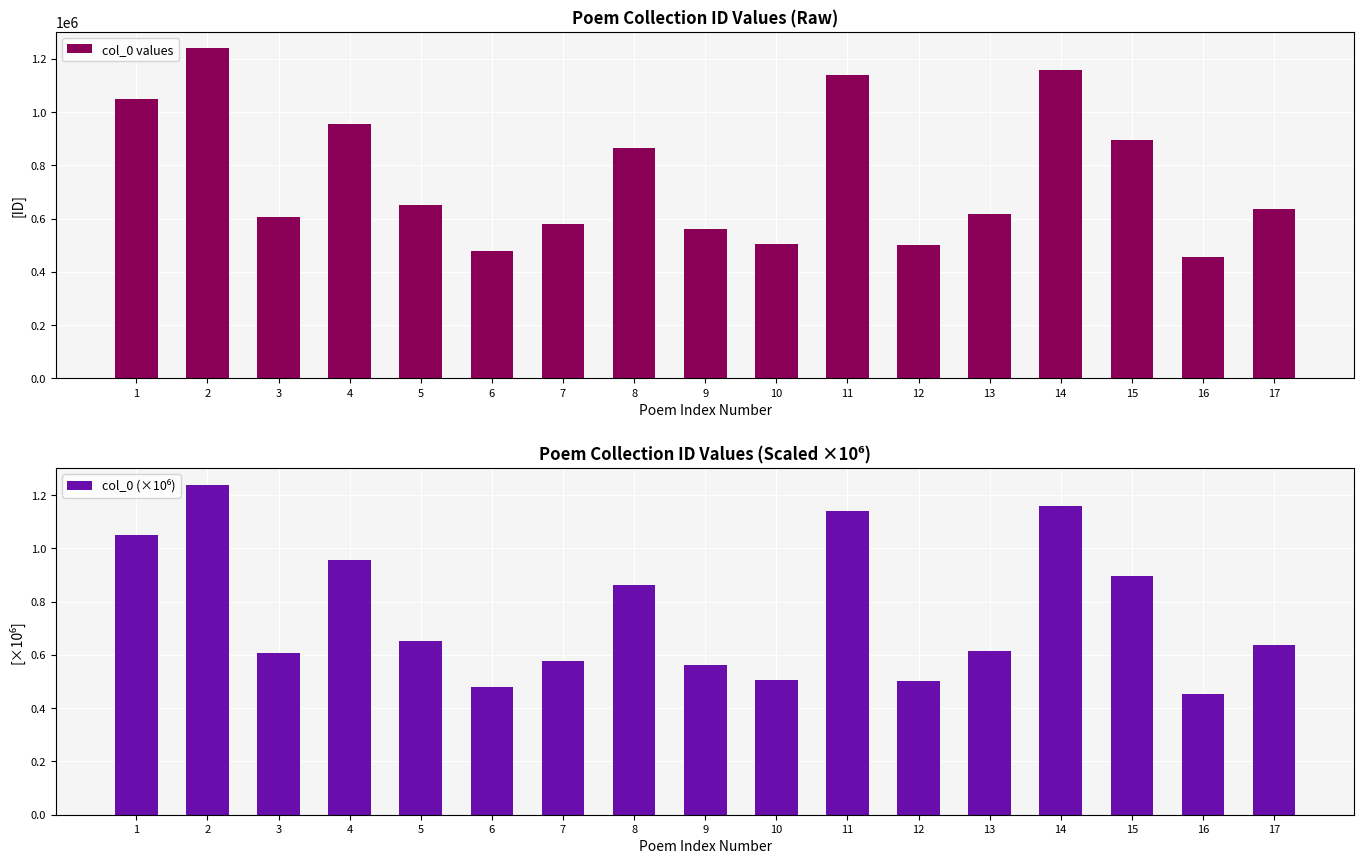

List the labels in order of col_0 values value, largest first.

2, 14, 11, 1, 4, 15, 8, 5, 17, 13, 3, 7, 9, 10, 12, 6, 16